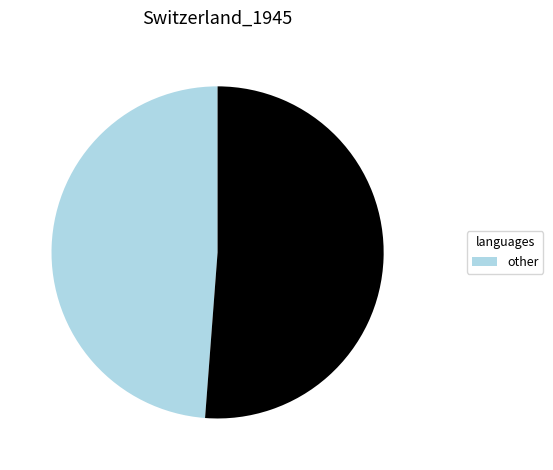

Is there any slice that represents more than half of the pie?

Yes